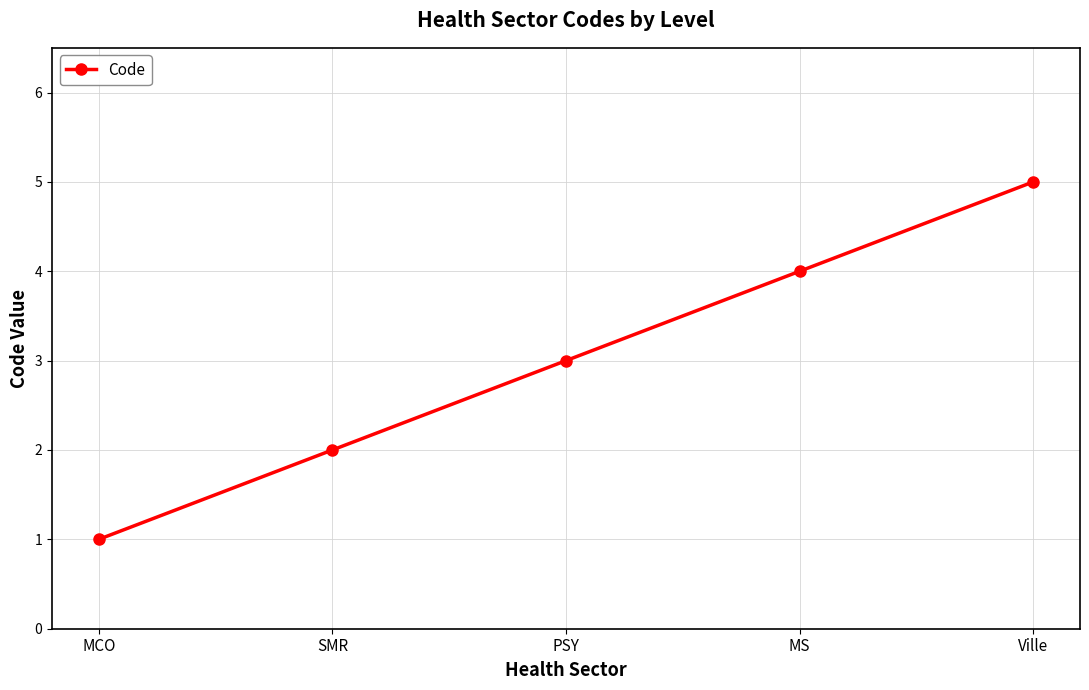

Is this an area chart (filled region under the line)?

No